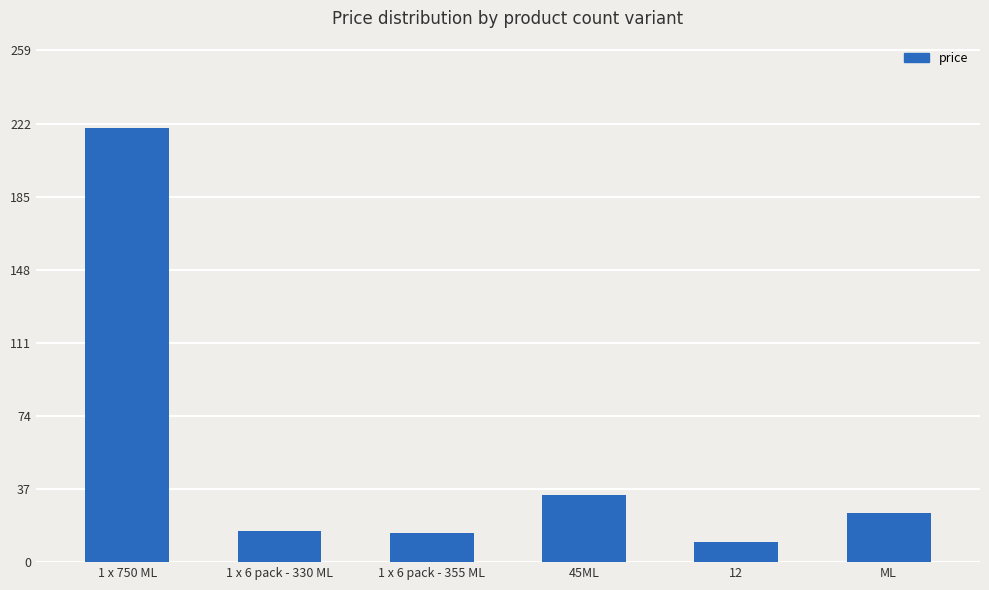

Which label corresponds to the largest value in the chart?

1 x 750 ML